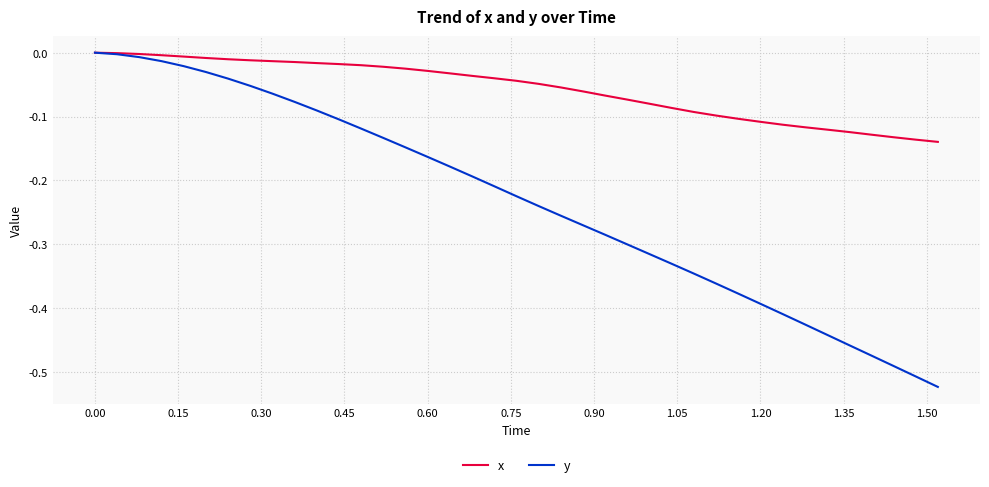

Which series has the largest total across all categories?

x